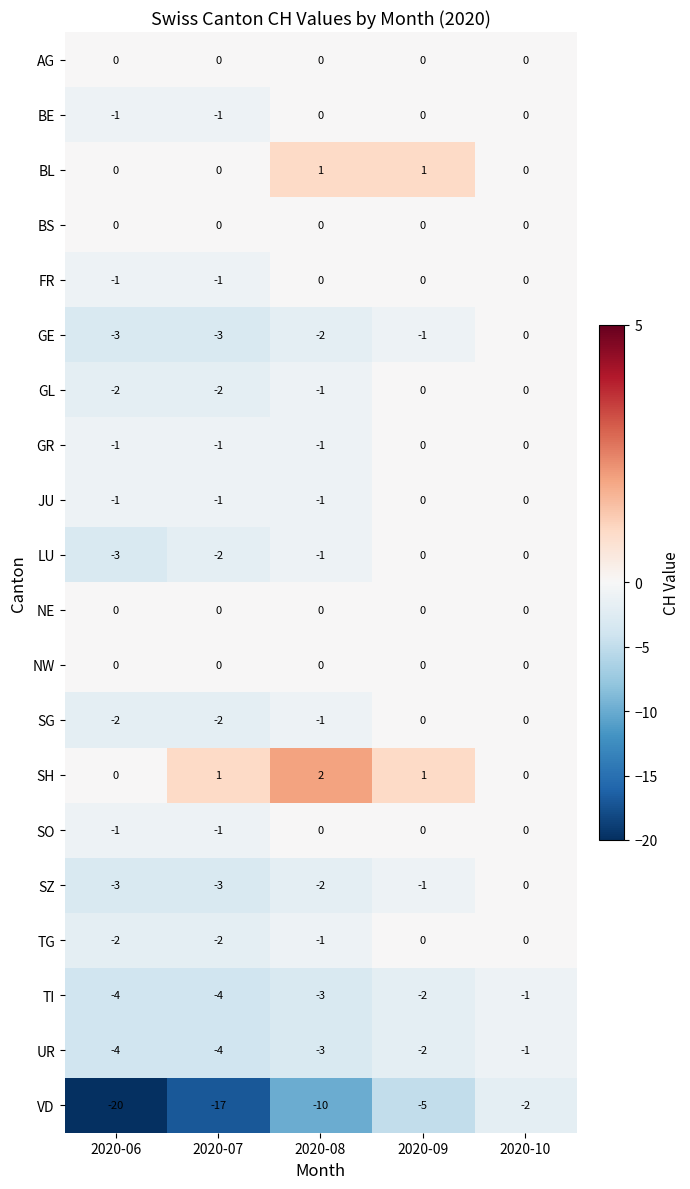

Count the number of data series in this chart.

20